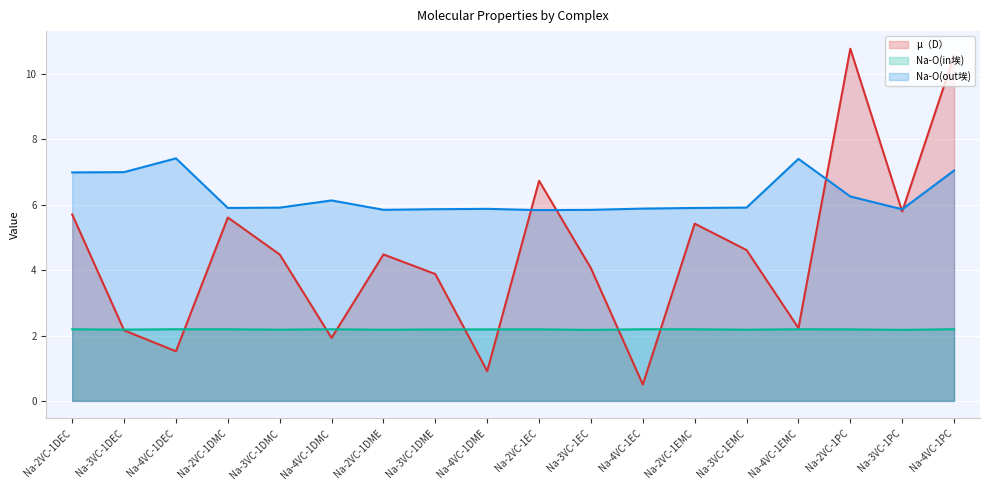

Which series has the largest total across all categories?

Na-O(out埃) (line)